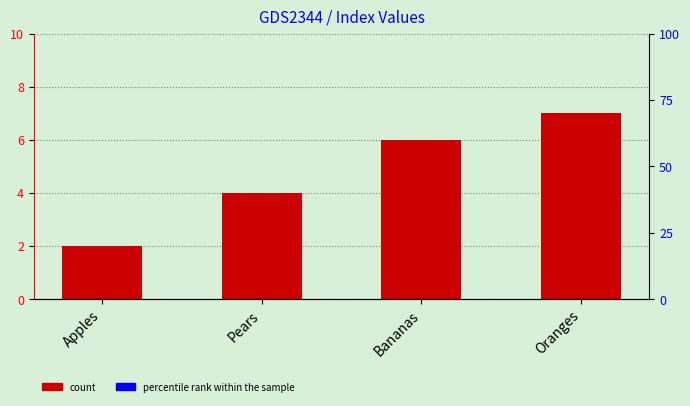

Reading left to right, what are all the values shown in this chart?

Apples=2	Pears=4	Bananas=6	Oranges=7